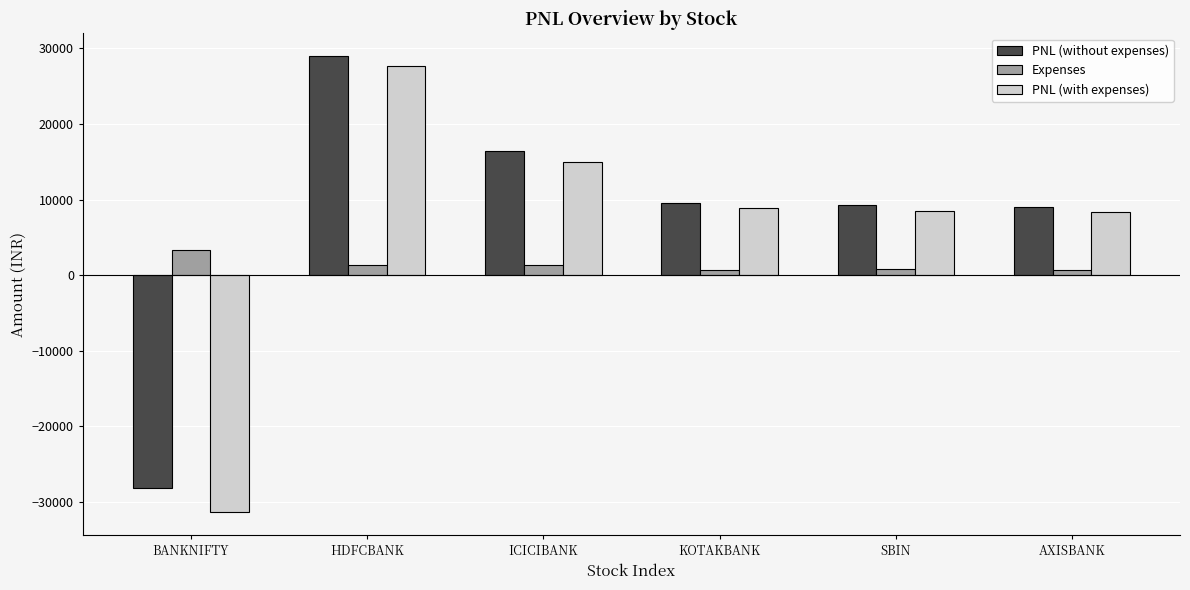

The PNL (with expenses) series shows 8320.9 at AXISBANK. True or false?

True